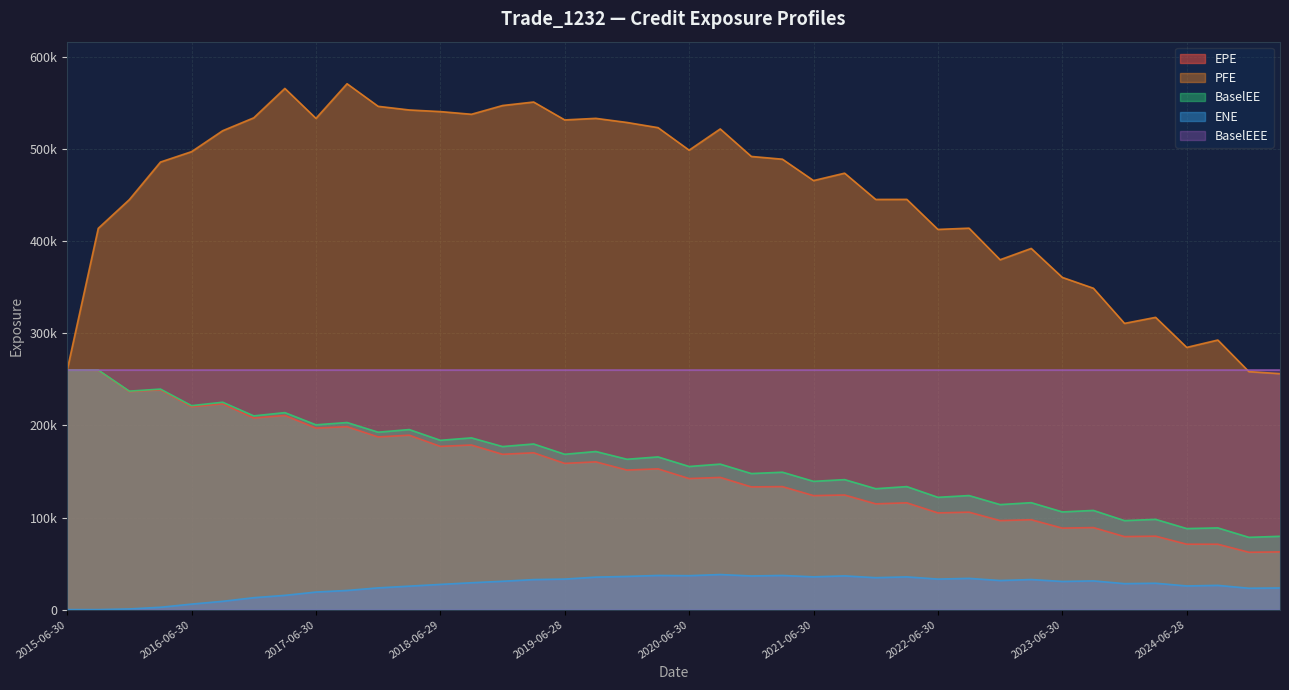

In EPE, how many points are lower than both neighbors (excluding endpoints)?

18